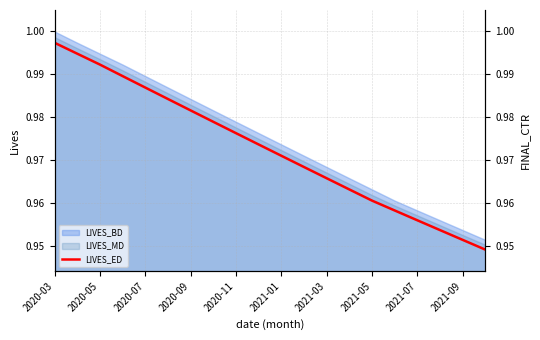

What value does the data have at 2021-09?

1.0